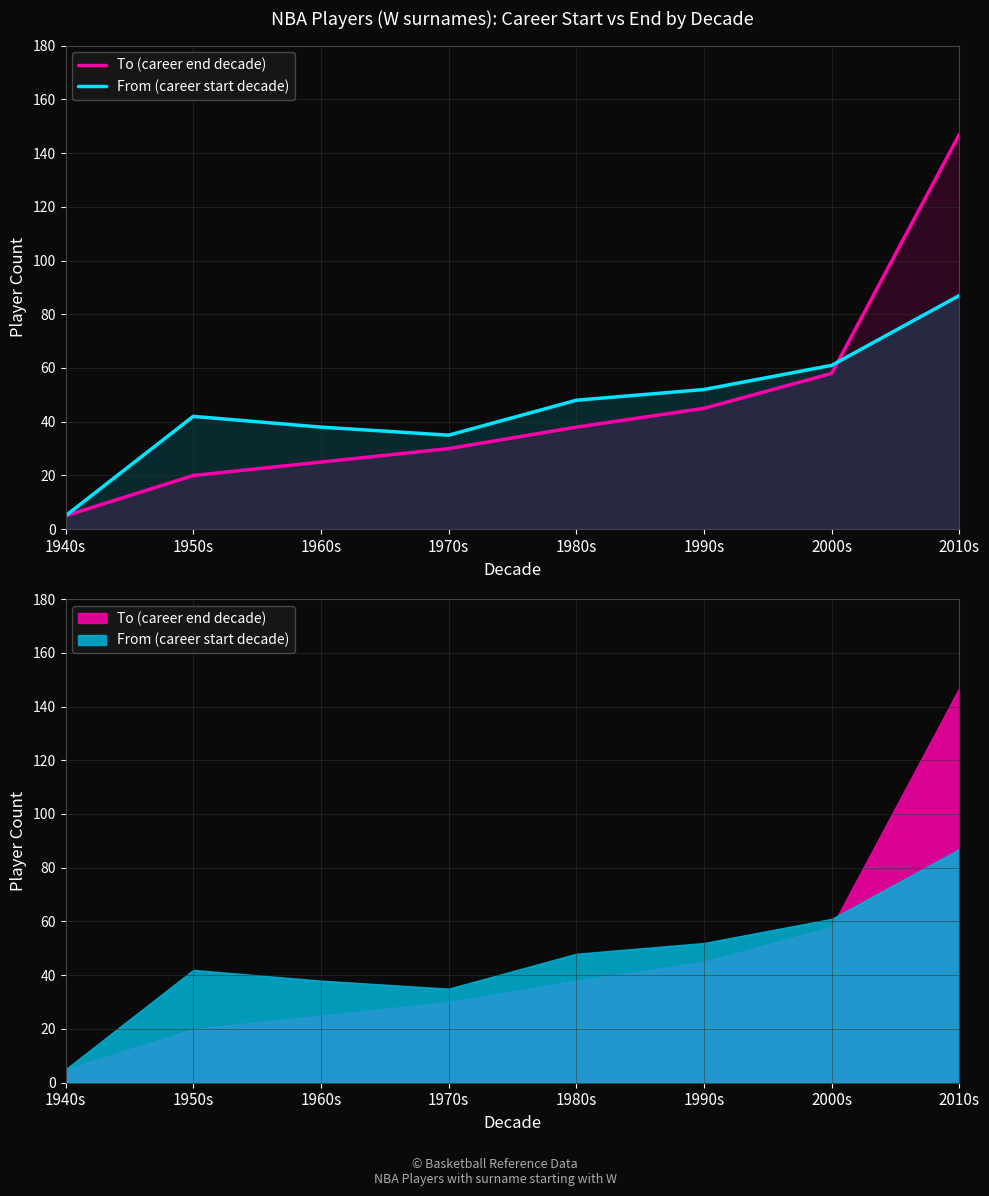

Rank the series by their maximum value, from lowest to highest.

From (career start decade), To (career end decade)